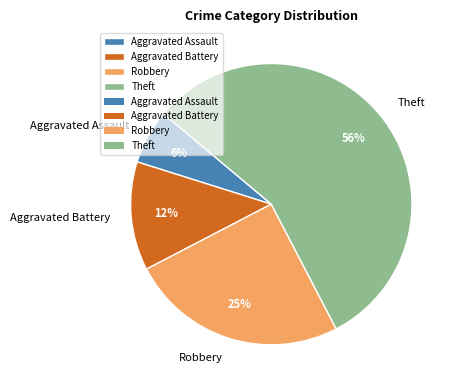

To the nearest percent, what percentage of the pie is Aggravated Battery?

13%